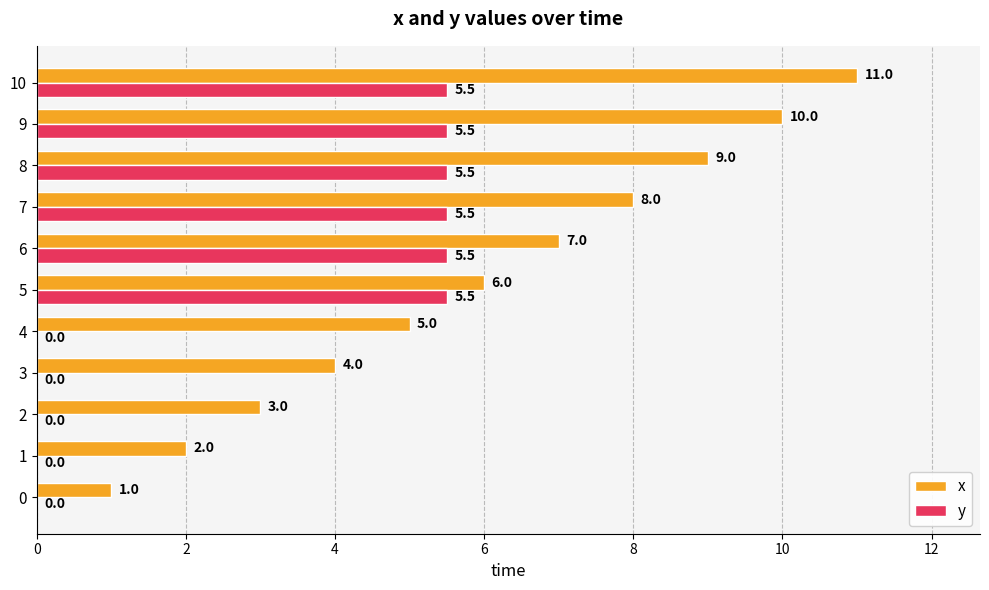

True or false: x has a value of 4.8 at 7.

False